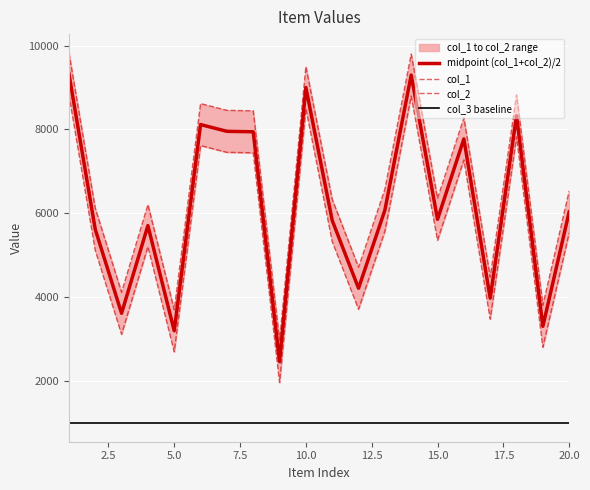

What is the minimum value for midpoint (col_1+col_2)/2?

2468